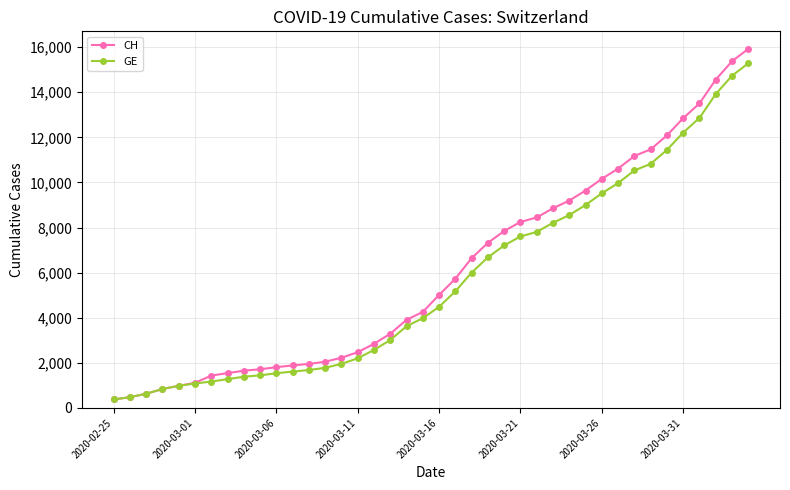

Which series has the largest range (max minus min)?

CH